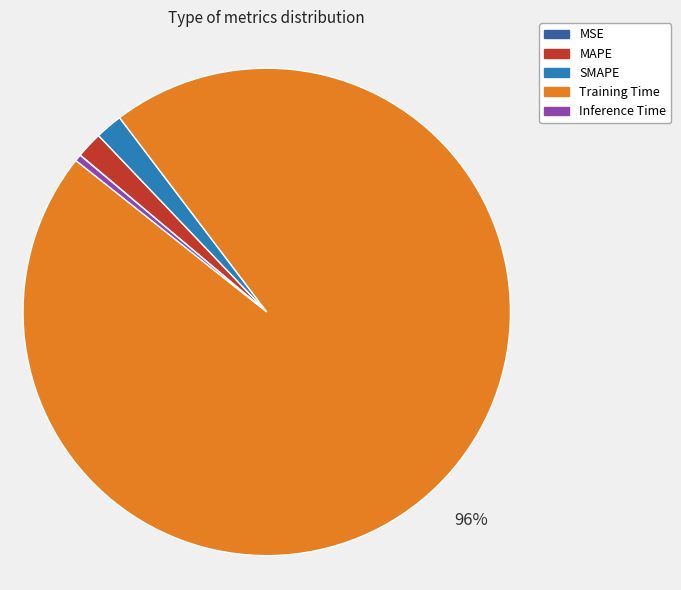

To the nearest percent, what is the difference between the largest and smallest slice percentages?

96%